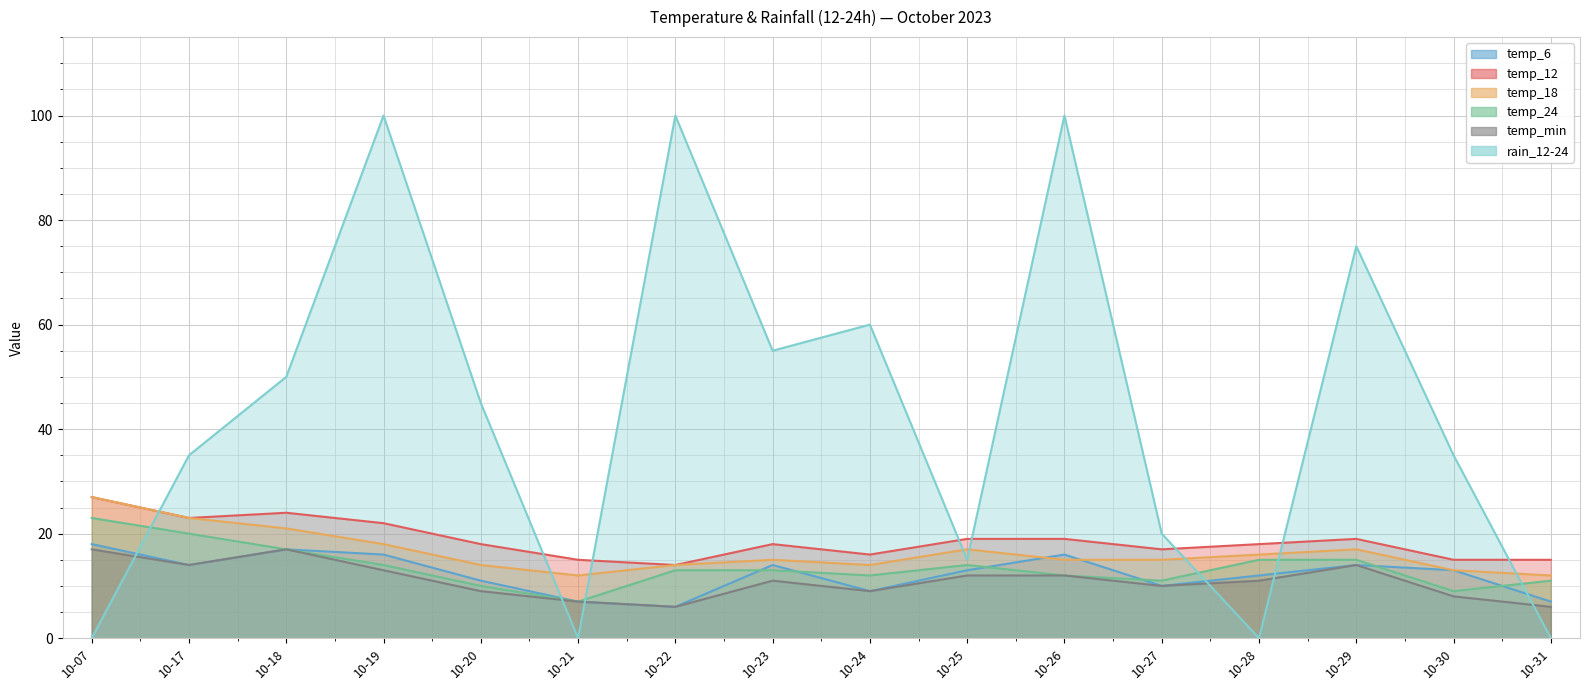

At which category does temp_24 reach its first local valley?

10-21